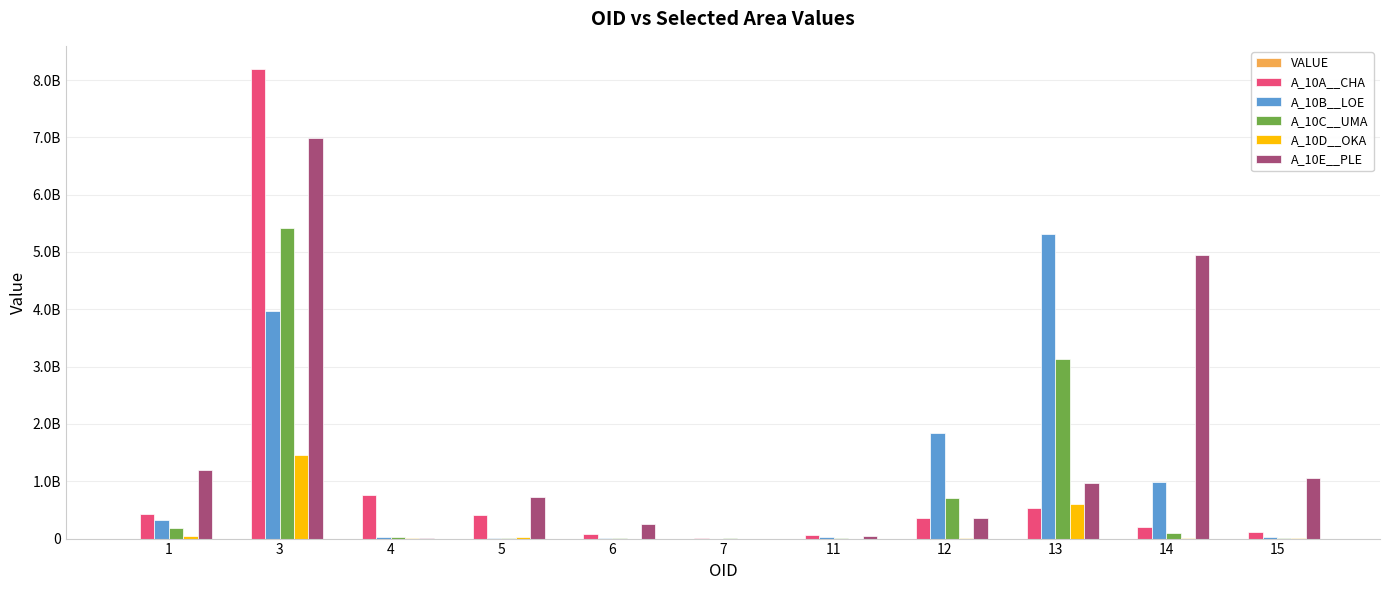

What is the difference between the highest and lowest values at 5?

728574295